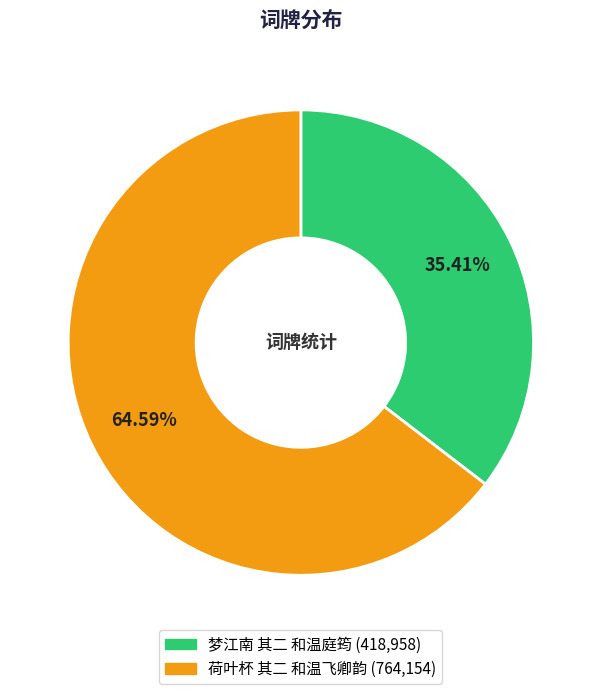

What percentage is NOT represented by 荷叶杯 其二 和温飞卿韵?

35.4%